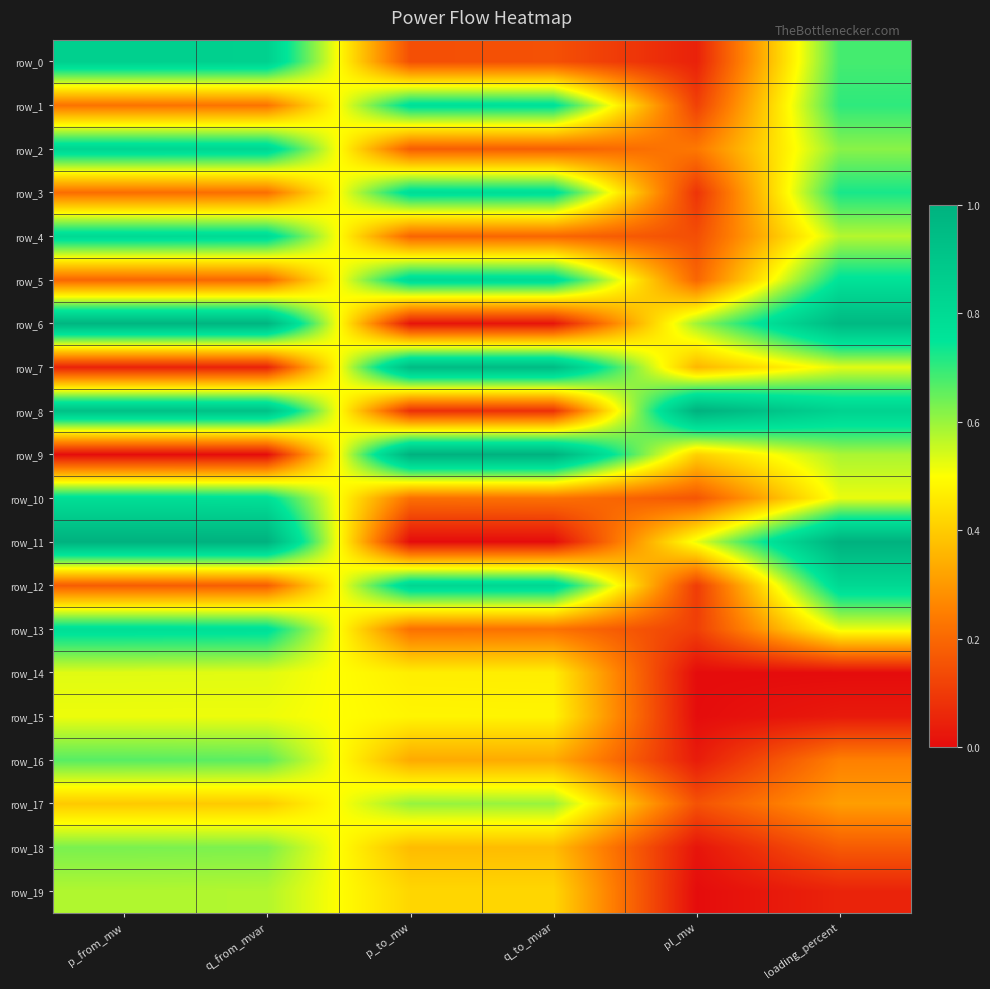

At which category is the sum across all series the highest?

p_from_mw